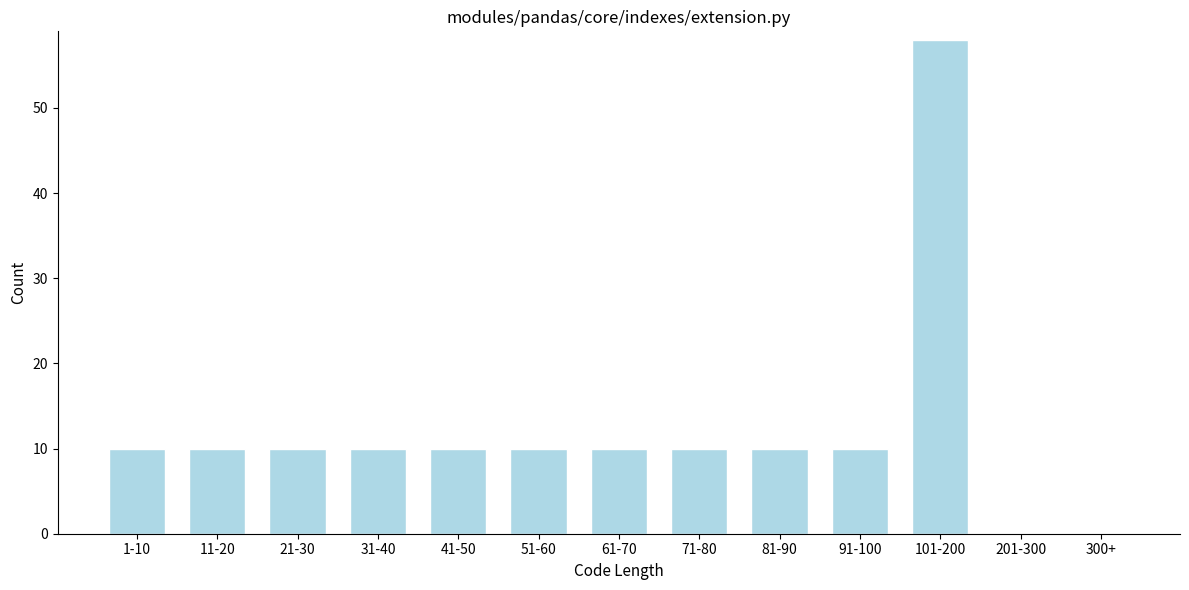

Reading right to left, extract all data points from this chart.

300+=0	201-300=0	101-200=58	91-100=10	81-90=10	71-80=10	61-70=10	51-60=10	41-50=10	31-40=10	21-30=10	11-20=10	1-10=10